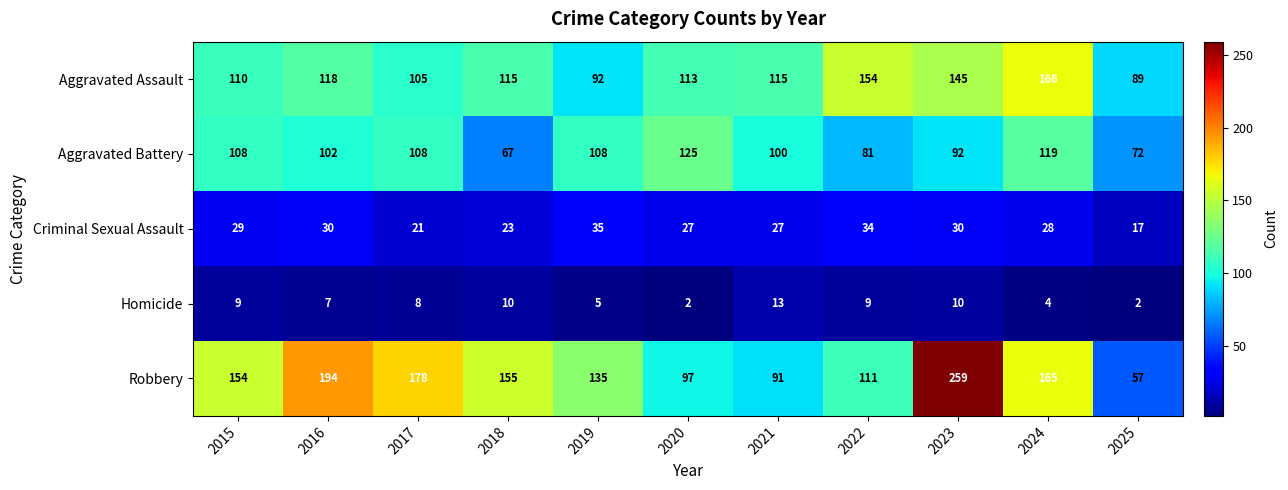

What is the minimum value for Robbery?

57